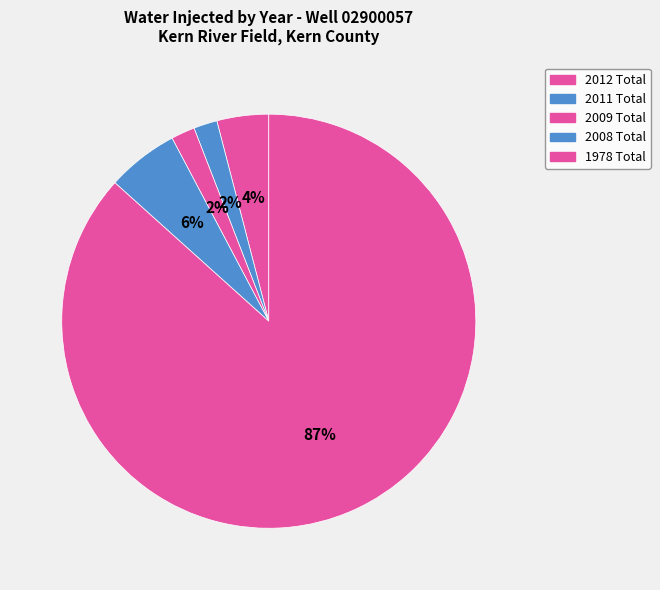

Count the number of slices in the pie.

5